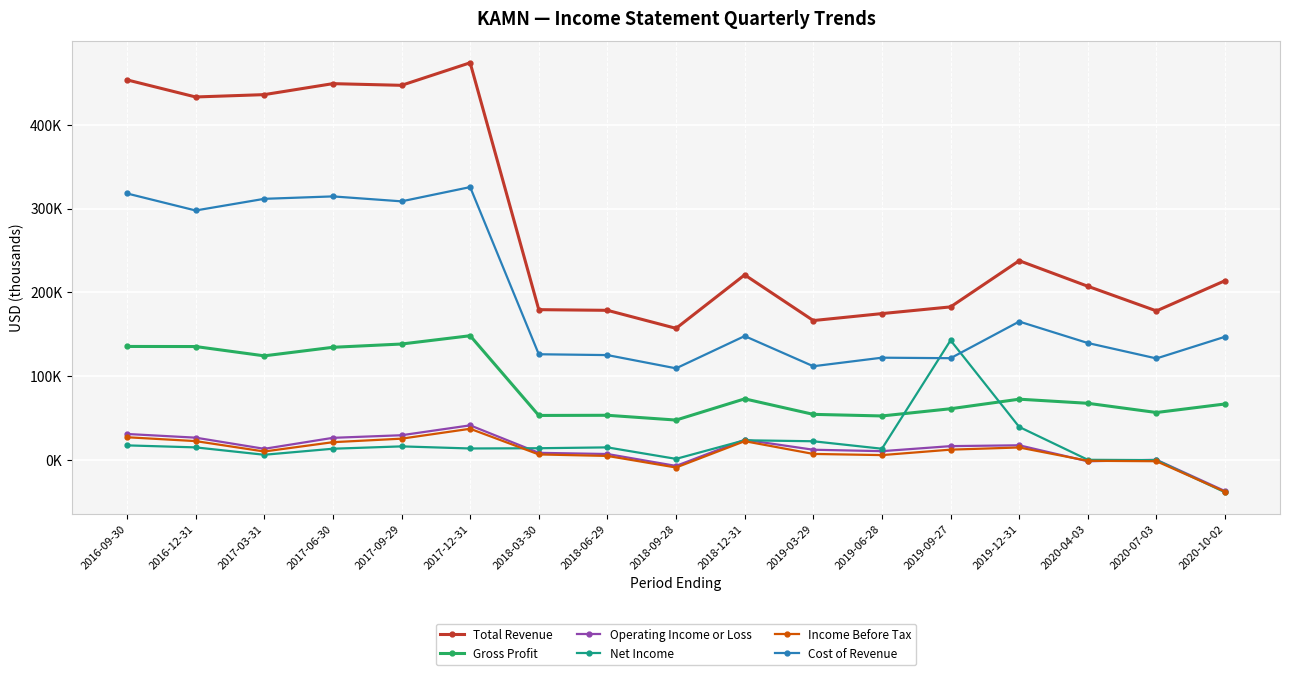

Is this an area chart (filled region under the line)?

No